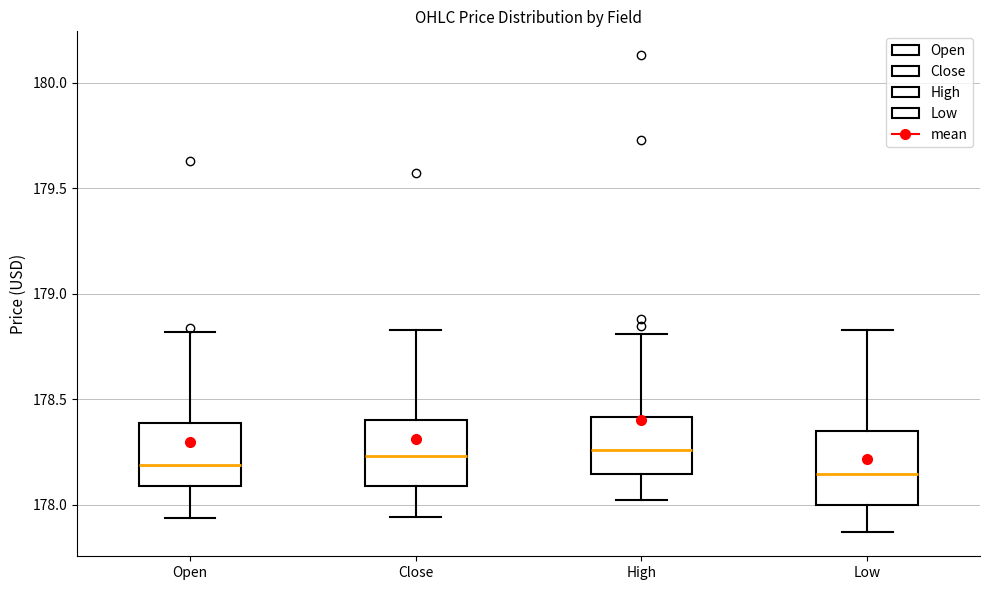

Where does the median line of the box for Open sit on the y-axis? The values are not printed on the chart, so give them approximately, as read against the axis.

178.20